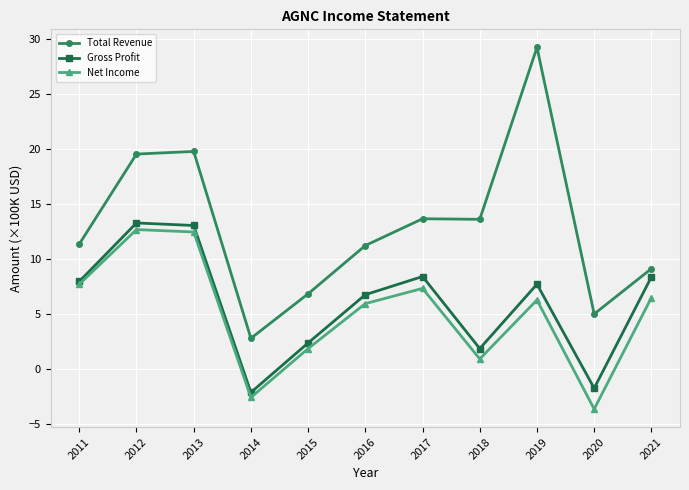

How many data points in Gross Profit are less than 7?

5